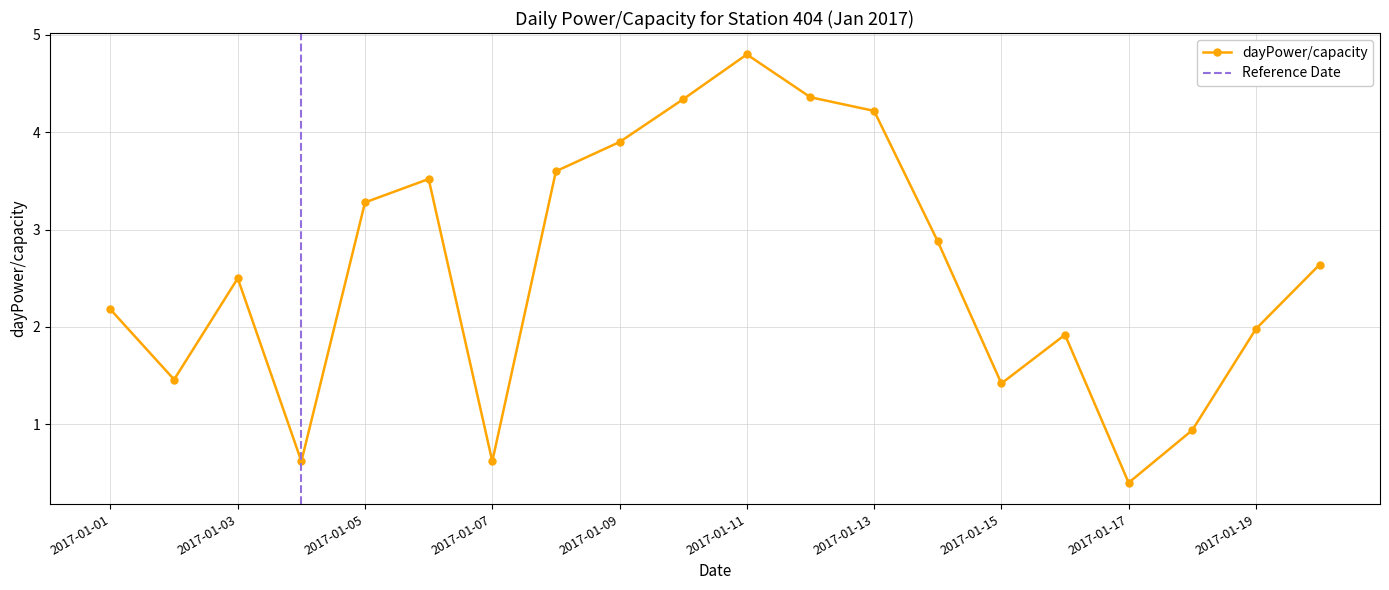

What is the value of the 5th point from the left?

3.3